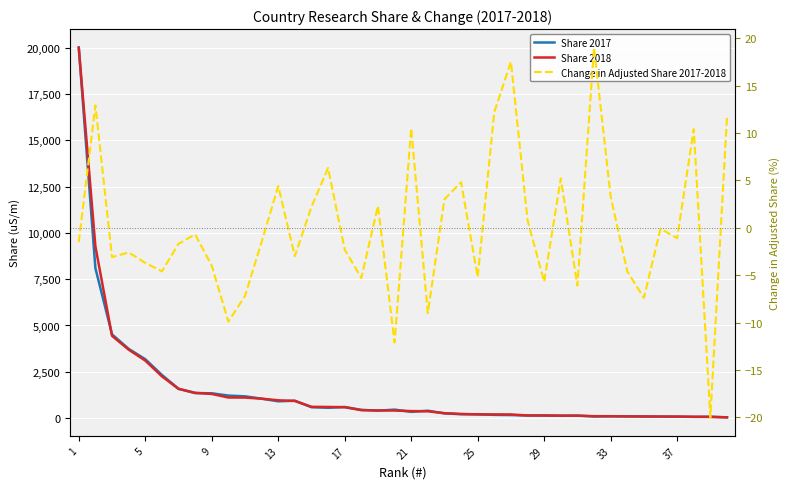

What is the maximum value for Share 2018?

19999.8